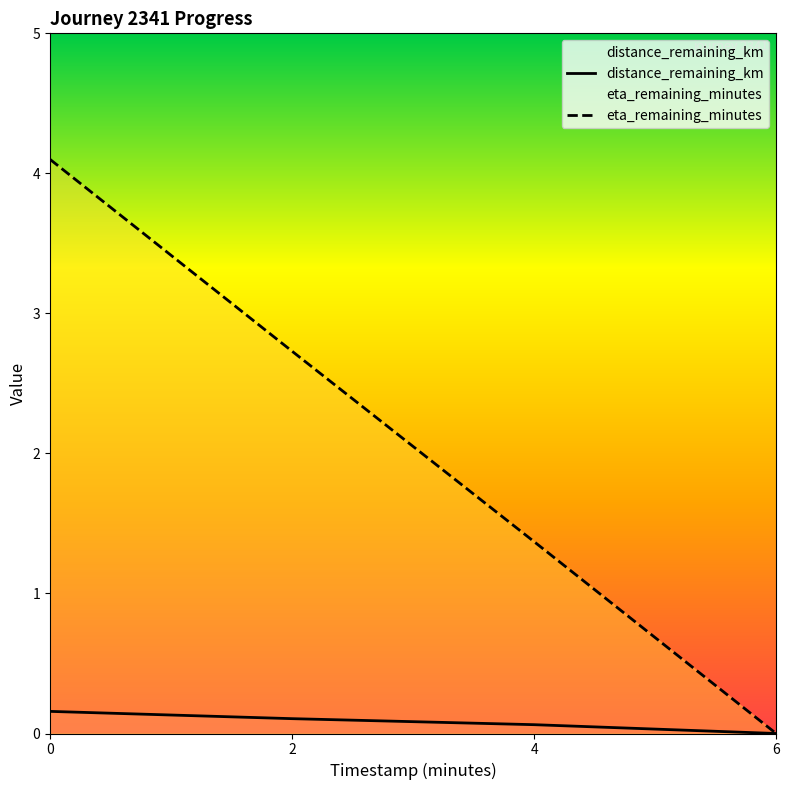

Rank the series at 2 from lowest to highest value.

distance_remaining_km, eta_remaining_minutes